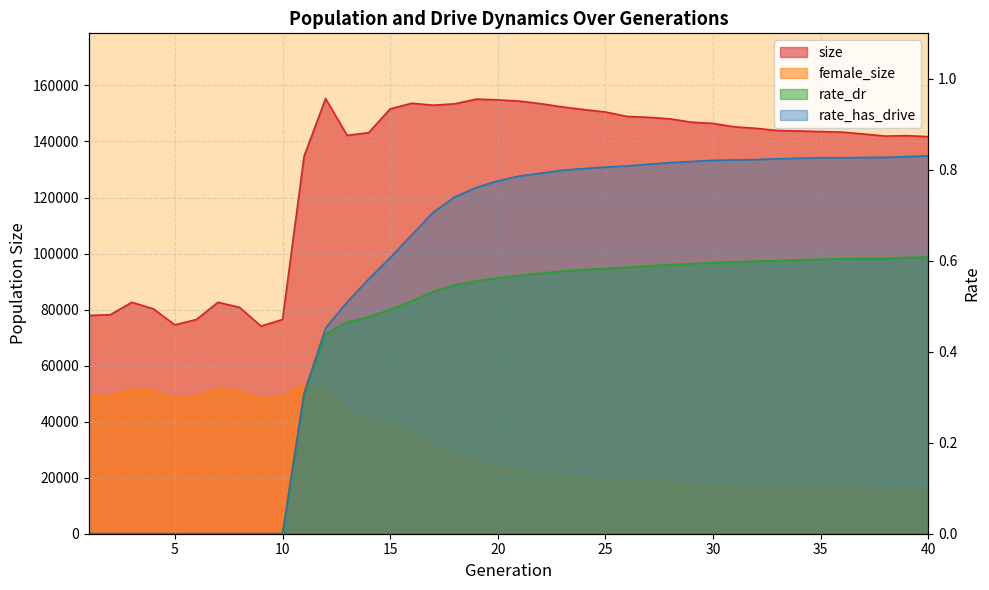

True or false: rate_has_drive and rate_dr cross at least once.

False